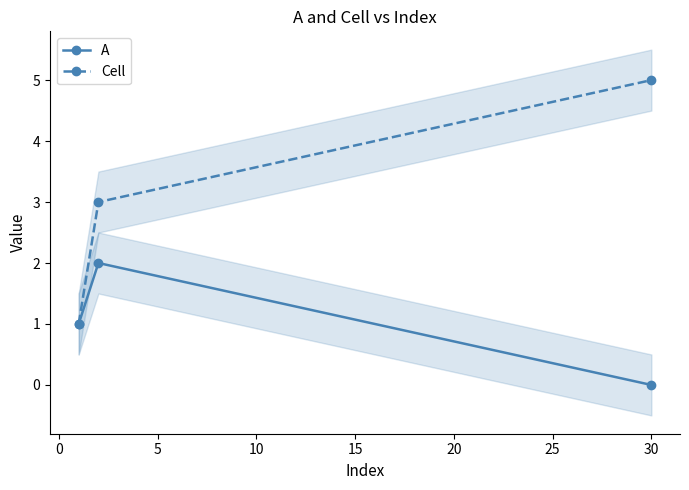

Is the value of Cell at 30 greater than the value of A at 30?

Yes